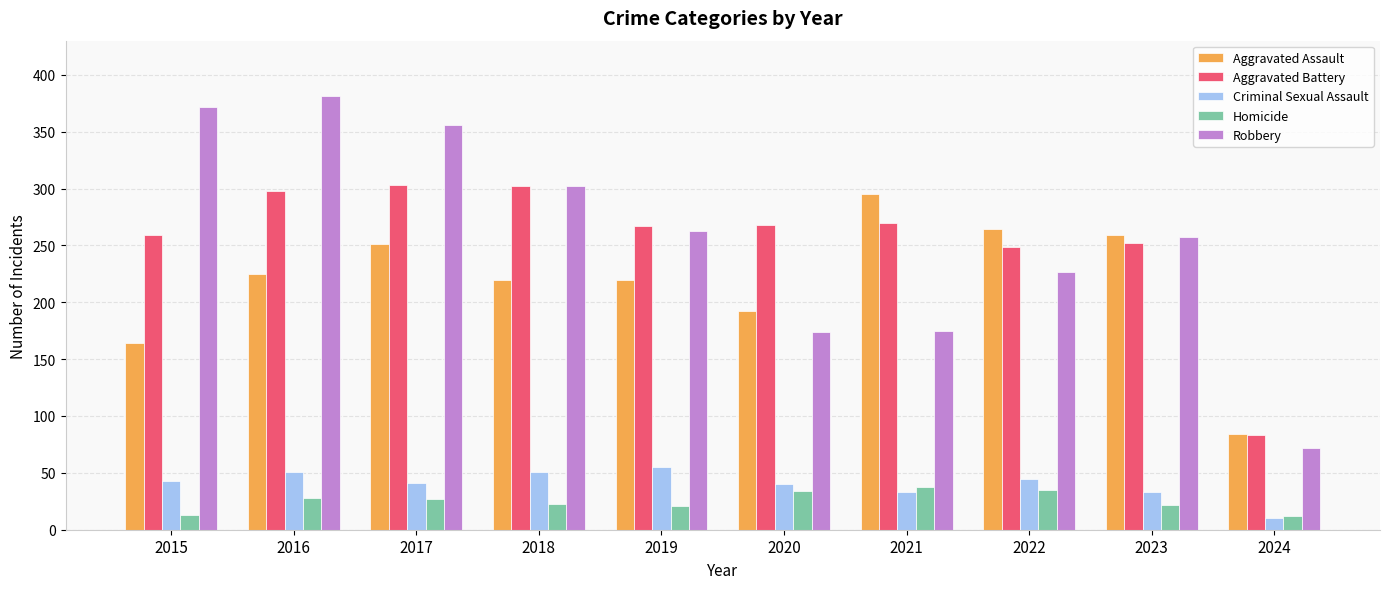

At 2015, list the series in order from largest to smallest.

Robbery, Aggravated Battery, Aggravated Assault, Criminal Sexual Assault, Homicide